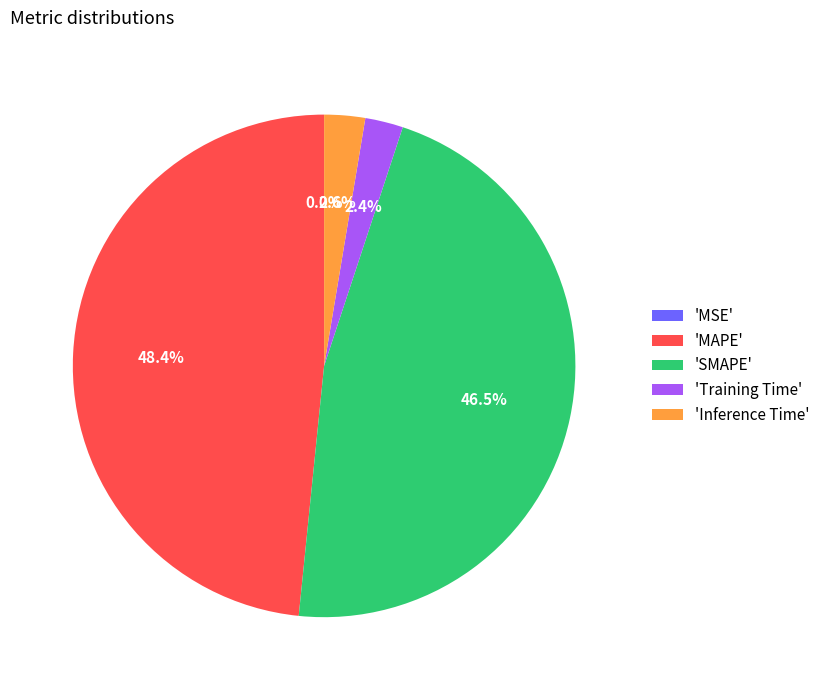

What is the largest slice in the pie chart?

'MAPE'